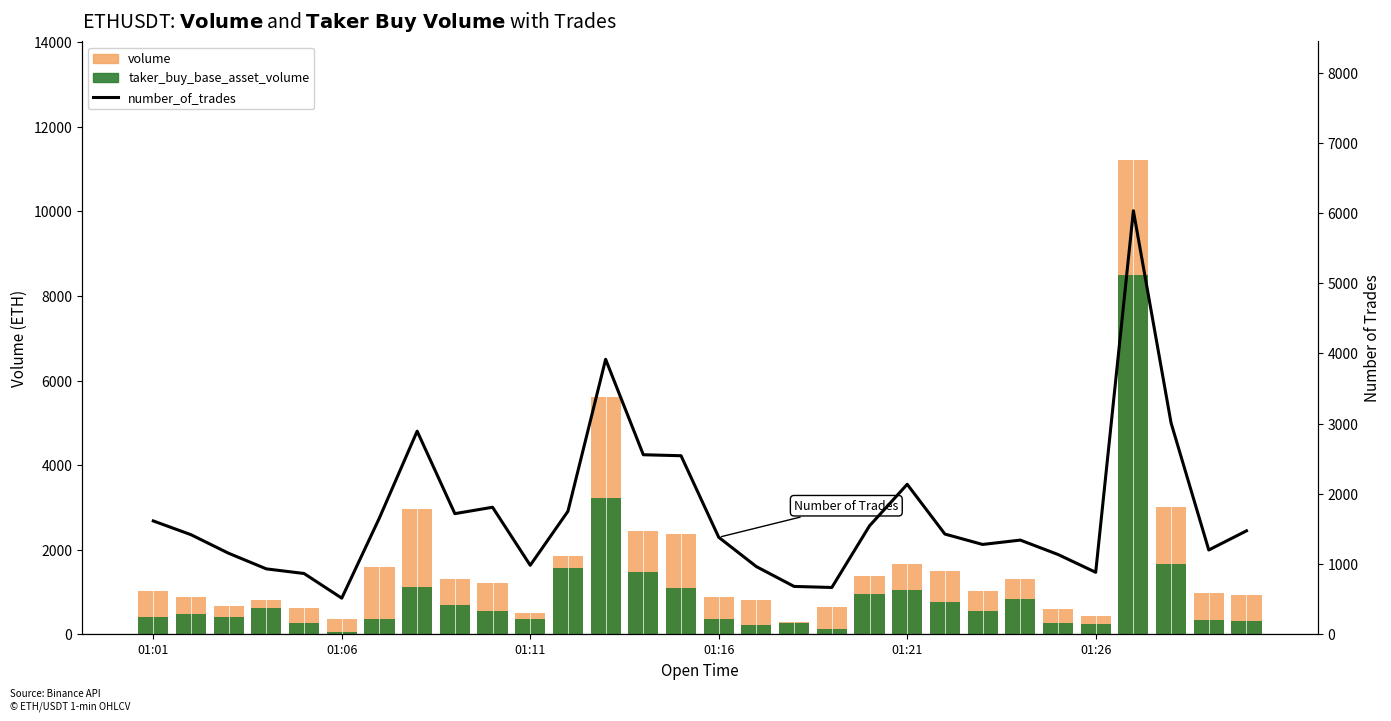

What is the sum of the taker_buy_base_asset_volume values at 21 and 23?

1598.6